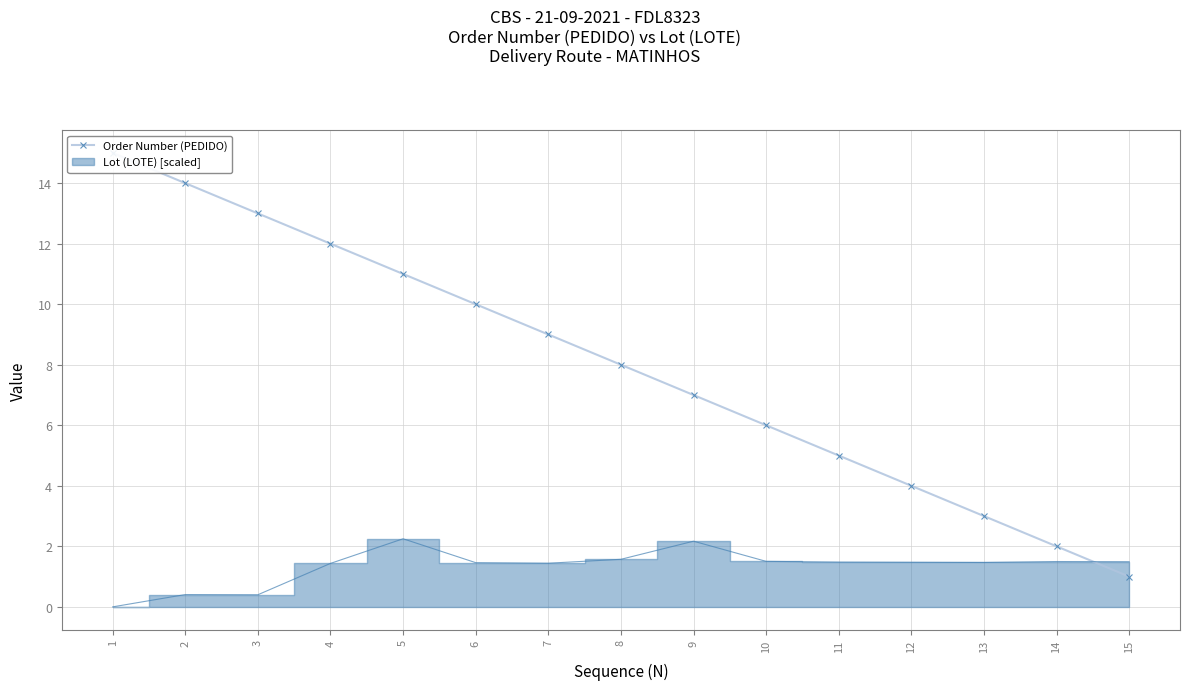

At which category does the chart reach its minimum across all series?

15